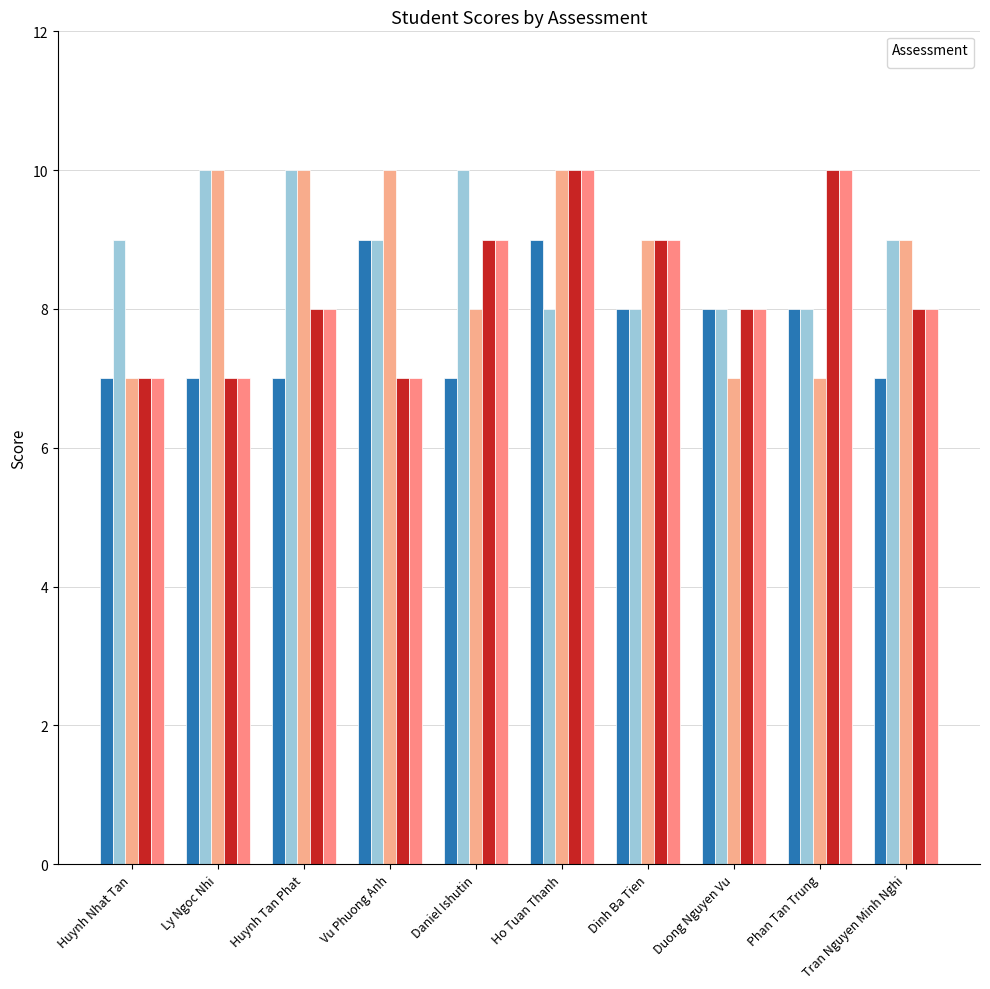

What is the difference between the highest and lowest values at Phan Tan Trung?

3